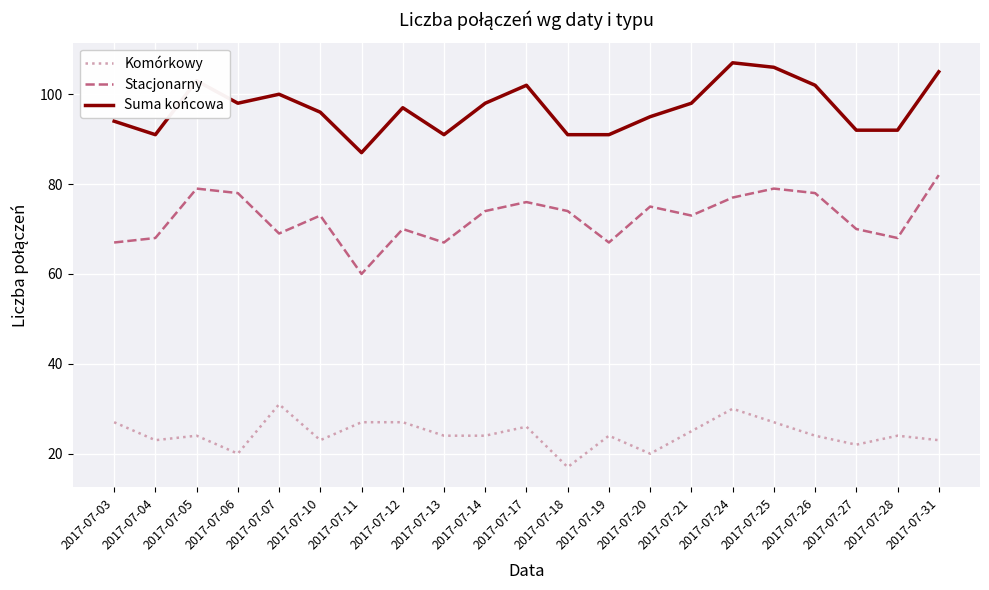

Rank the series at 2017-07-25 from lowest to highest value.

Komórkowy, Stacjonarny, Suma końcowa